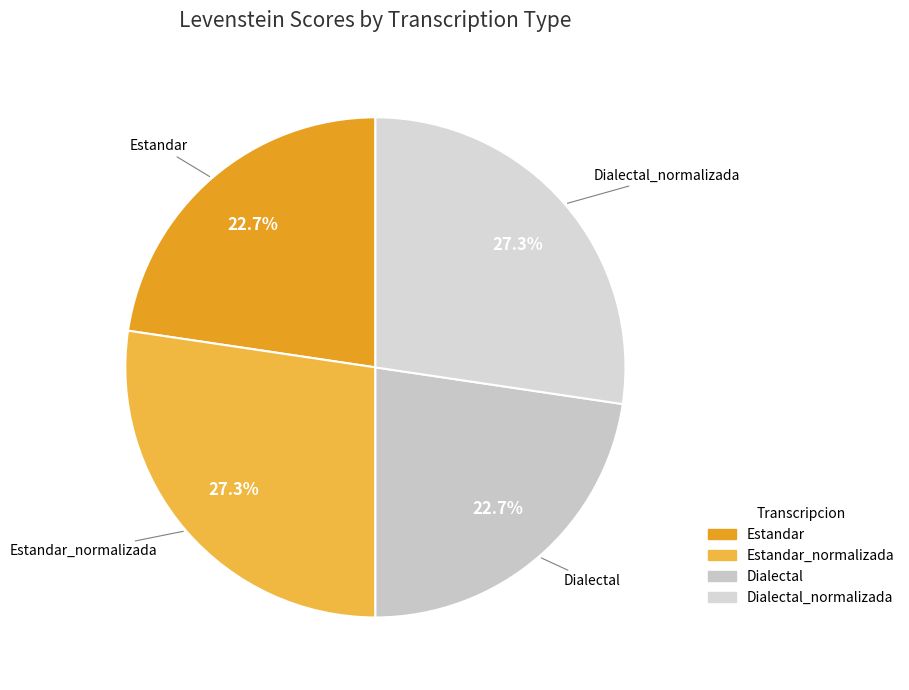

Is there any slice that represents more than half of the pie?

No